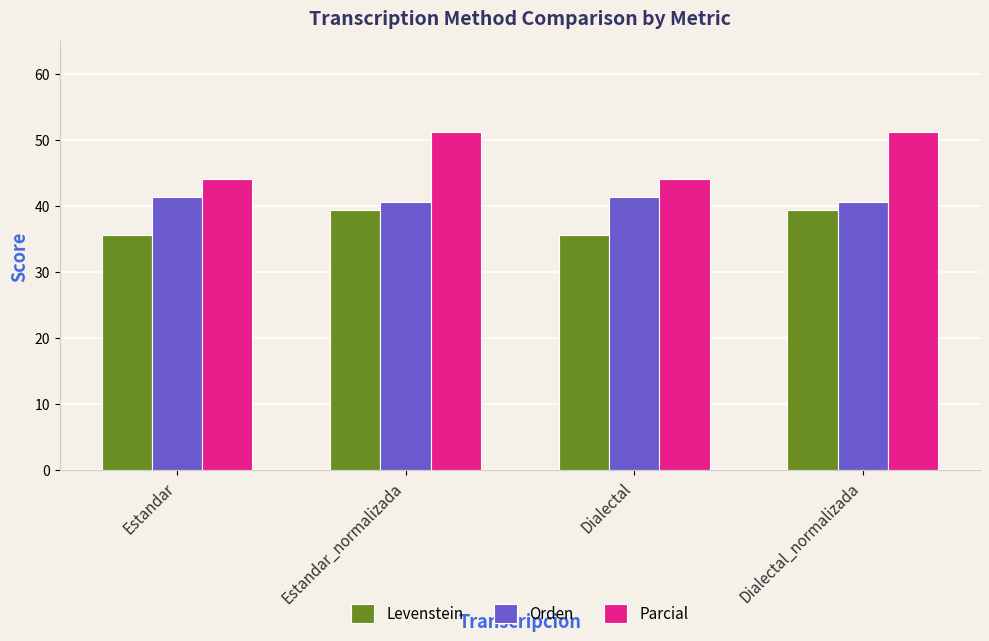

What is the minimum value shown in the chart?

35.5